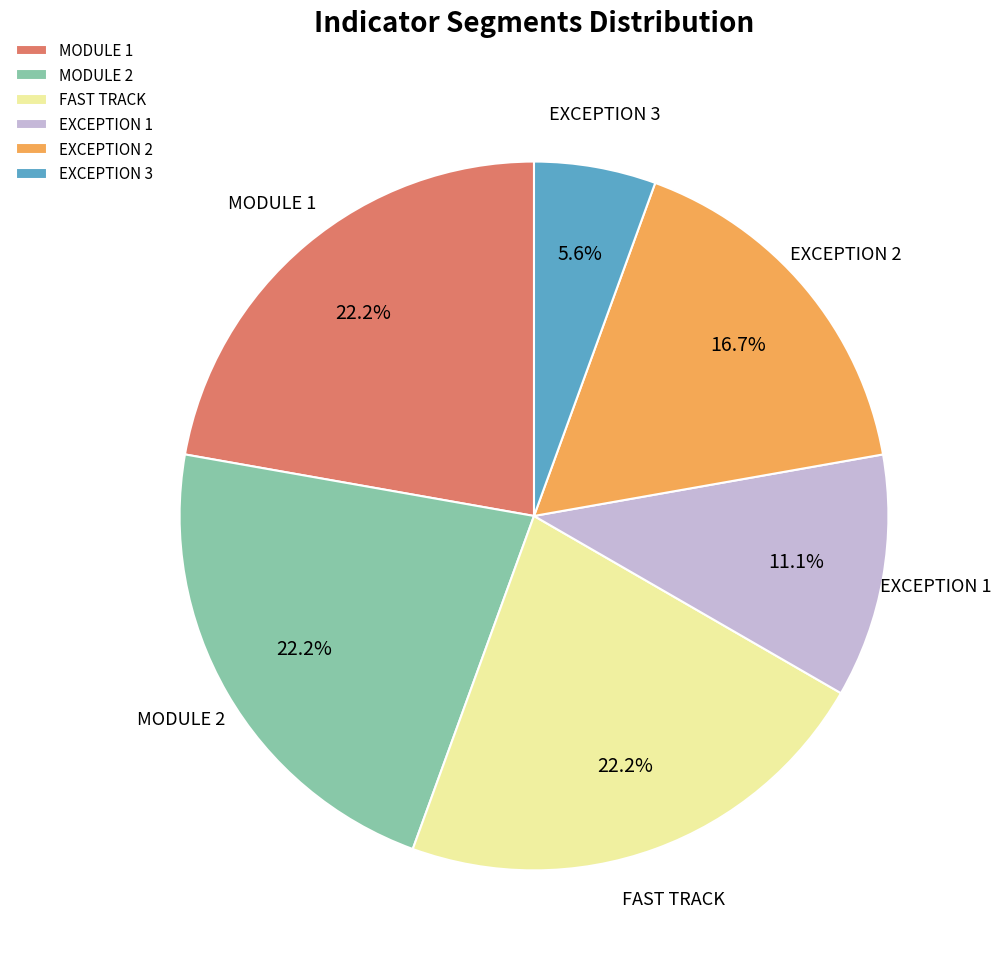

How many segments does this pie chart have?

6